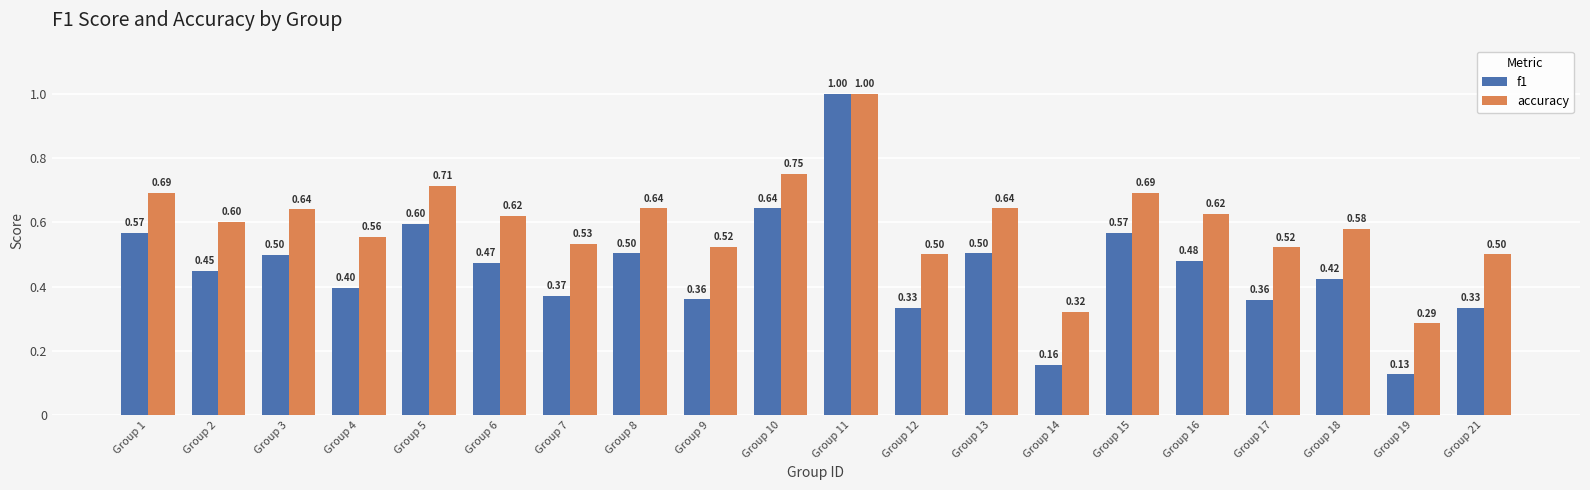

The accuracy series shows 0.6 at Group 11. True or false?

False